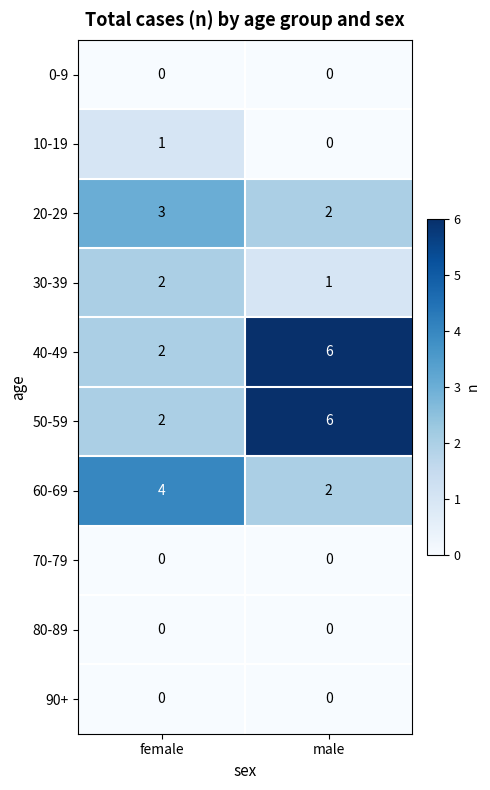

What is the spread (max minus min) of values at male?

6